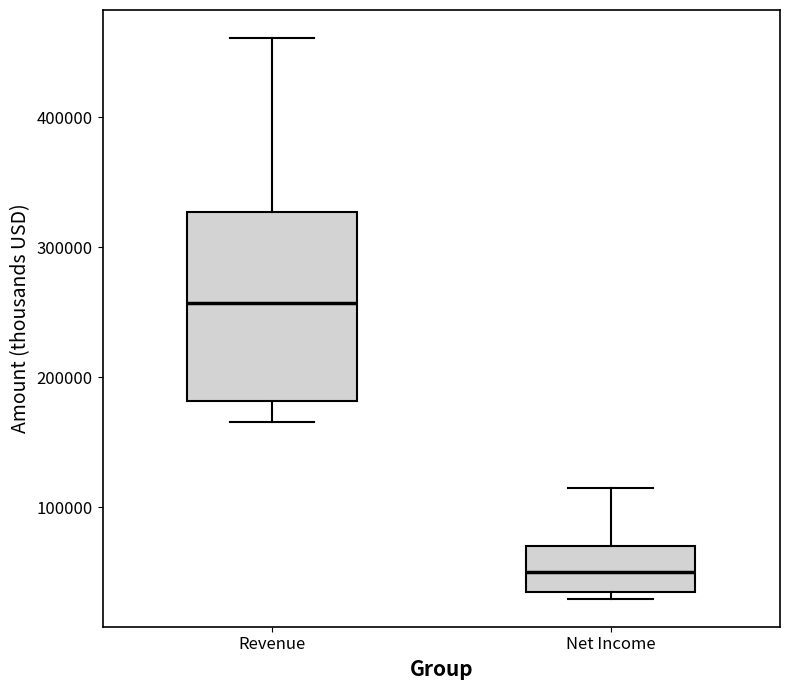

Where does the median line of the box for Revenue sit on the y-axis? The values are not printed on the chart, so give them approximately, as read against the axis.

260000